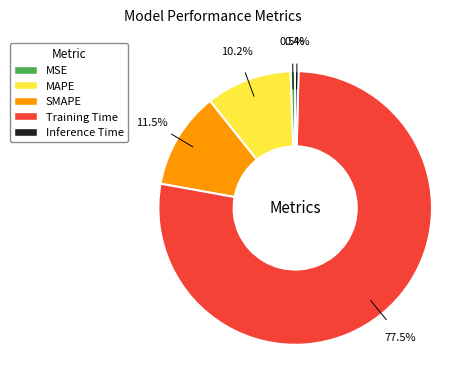

Count the number of slices in the pie.

5